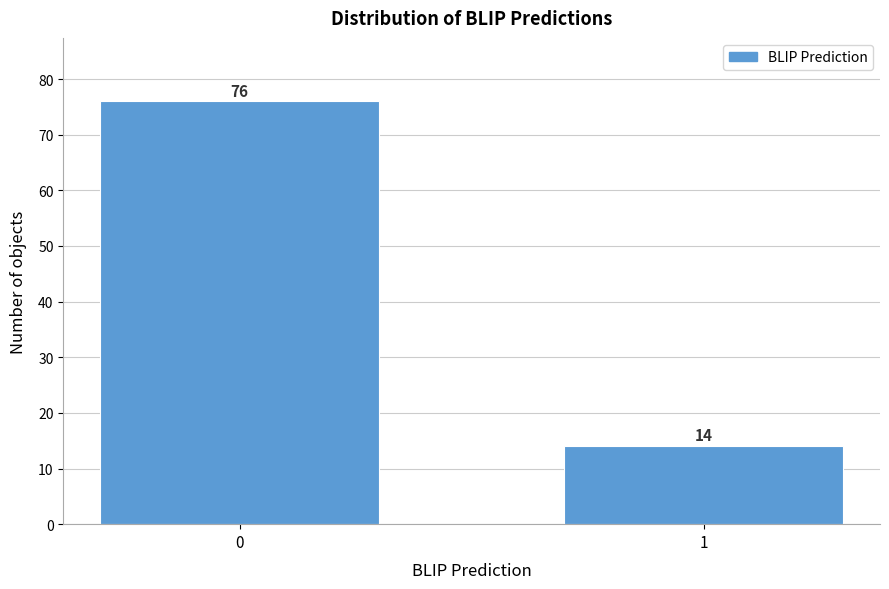

Reading right to left, transcribe all the data shown in this chart.

1=14	0=76